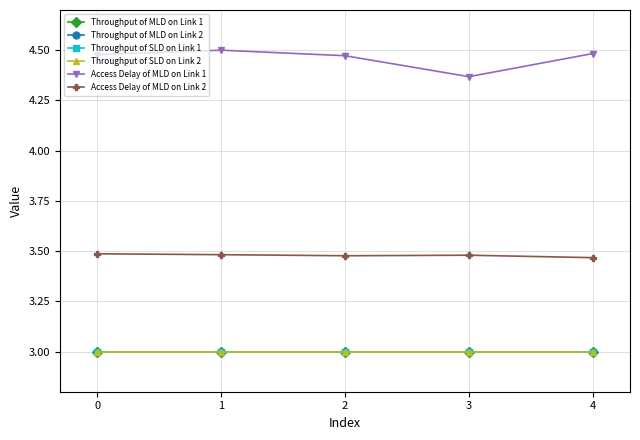

What is the approximate value of Throughput of MLD on Link 2 at 4?

3.0